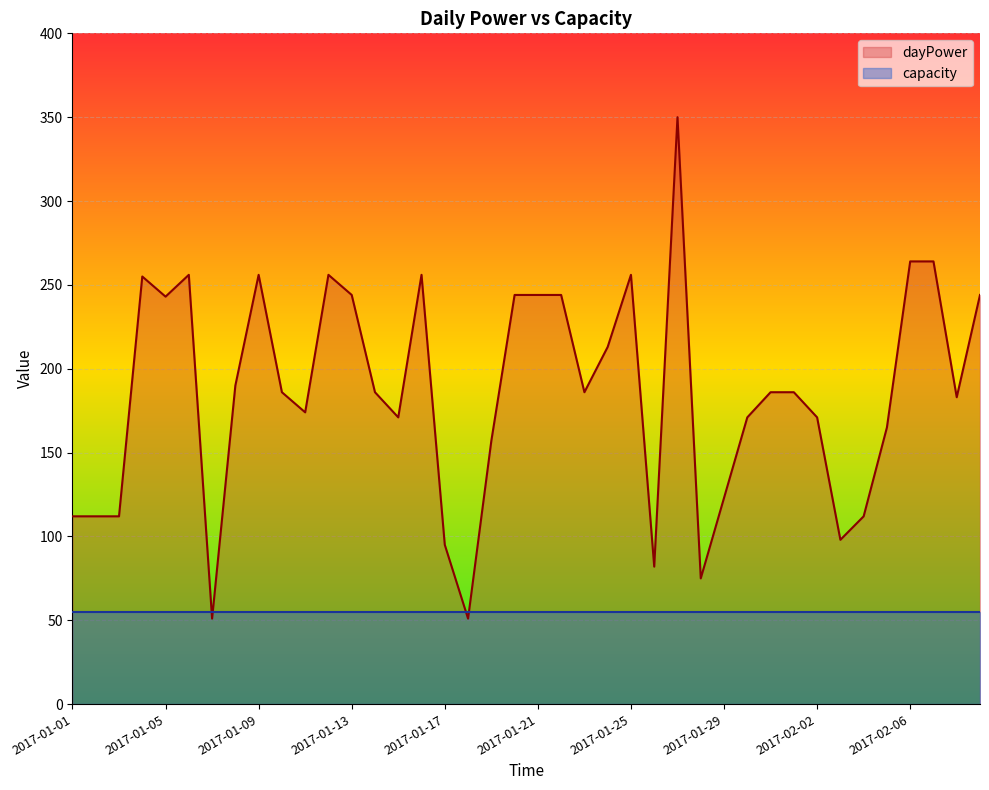

How many points are lower than both their immediate neighbors (excluding endpoints)?

10